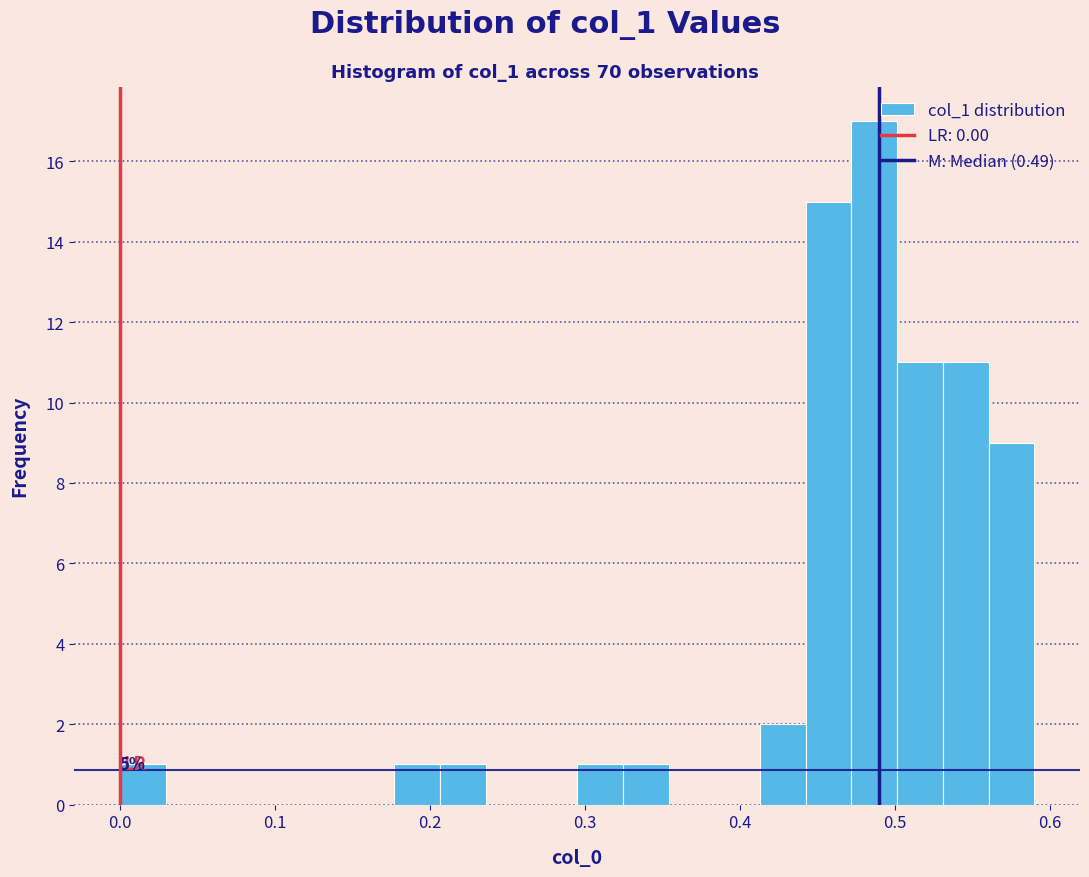

Around what value on the x-axis is the tallest bar? Give the approximate position of its centre, as read against the axis.

0.49